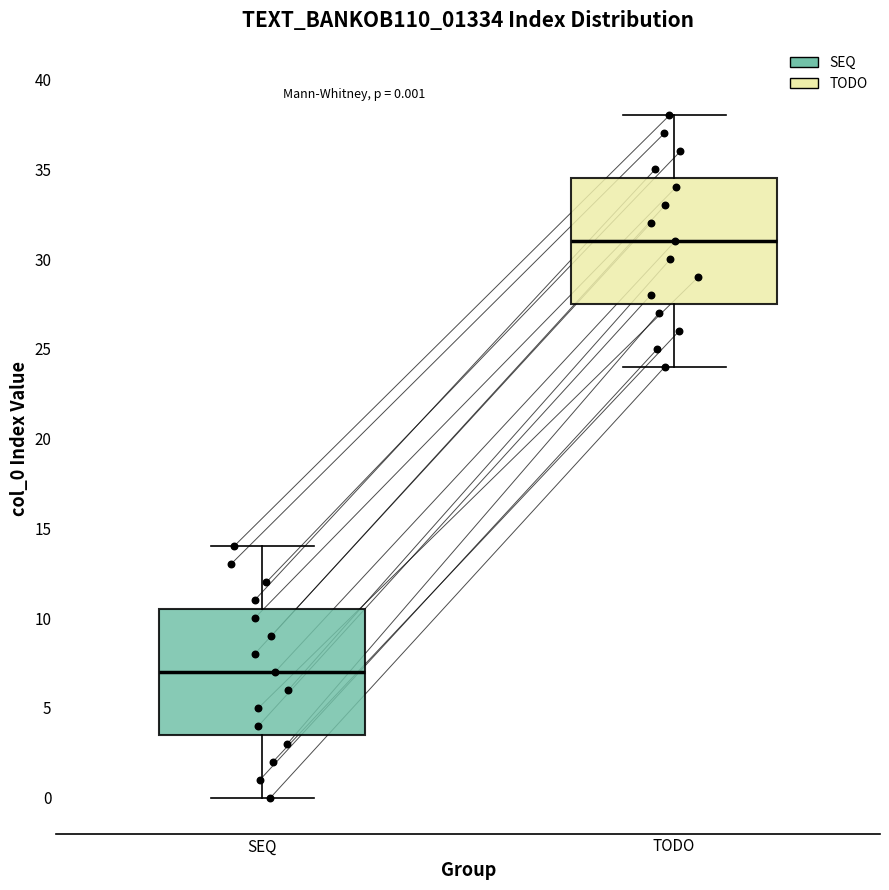

Which box's median line is the highest?

TODO